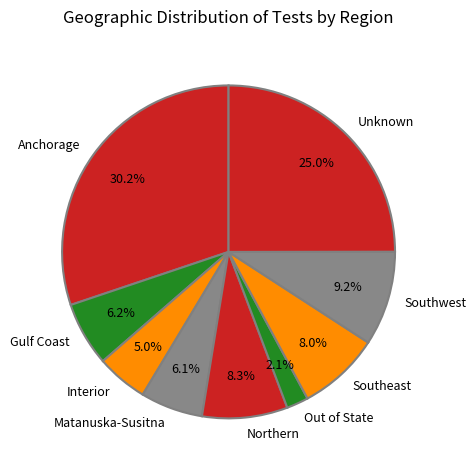

To the nearest percent, what is the combined percentage of Southeast and Southwest?

17%